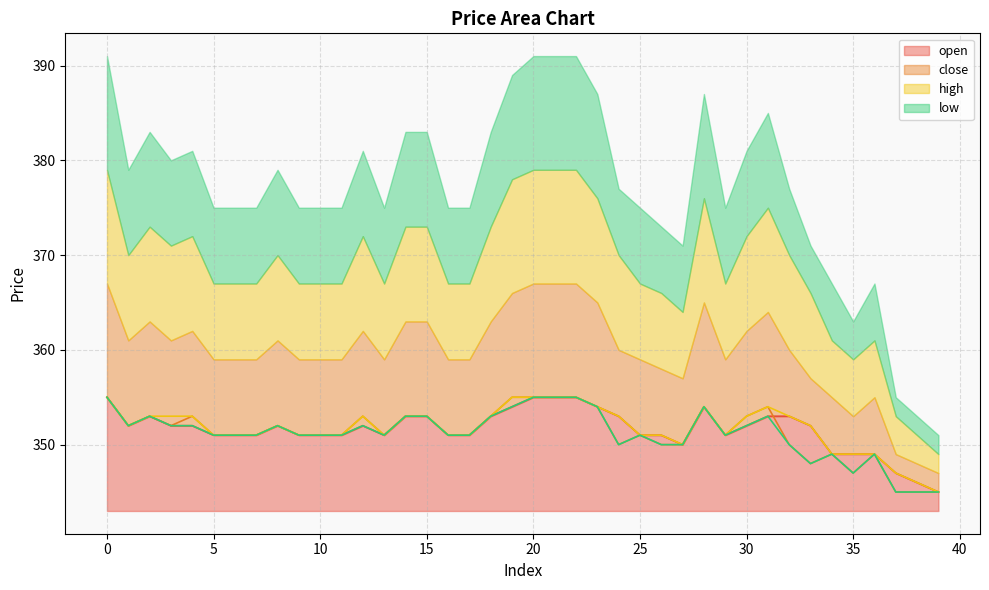

True or false: low and high intersect in this chart.

False